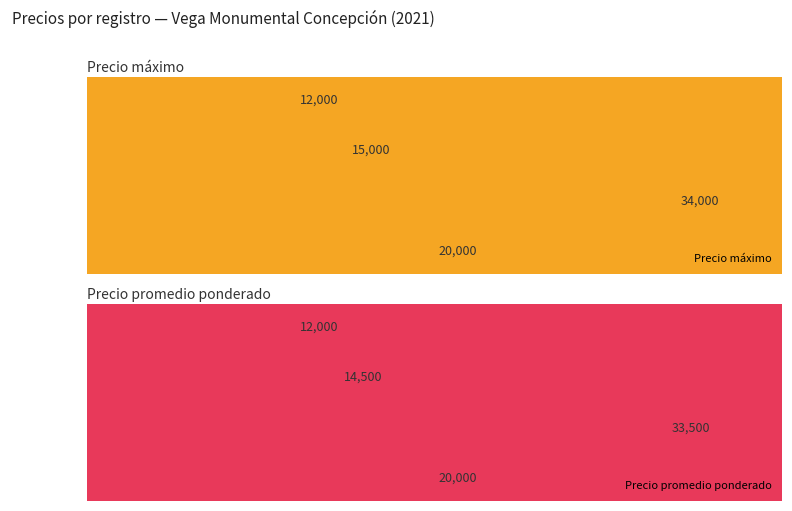

How many series are shown in this chart?

2